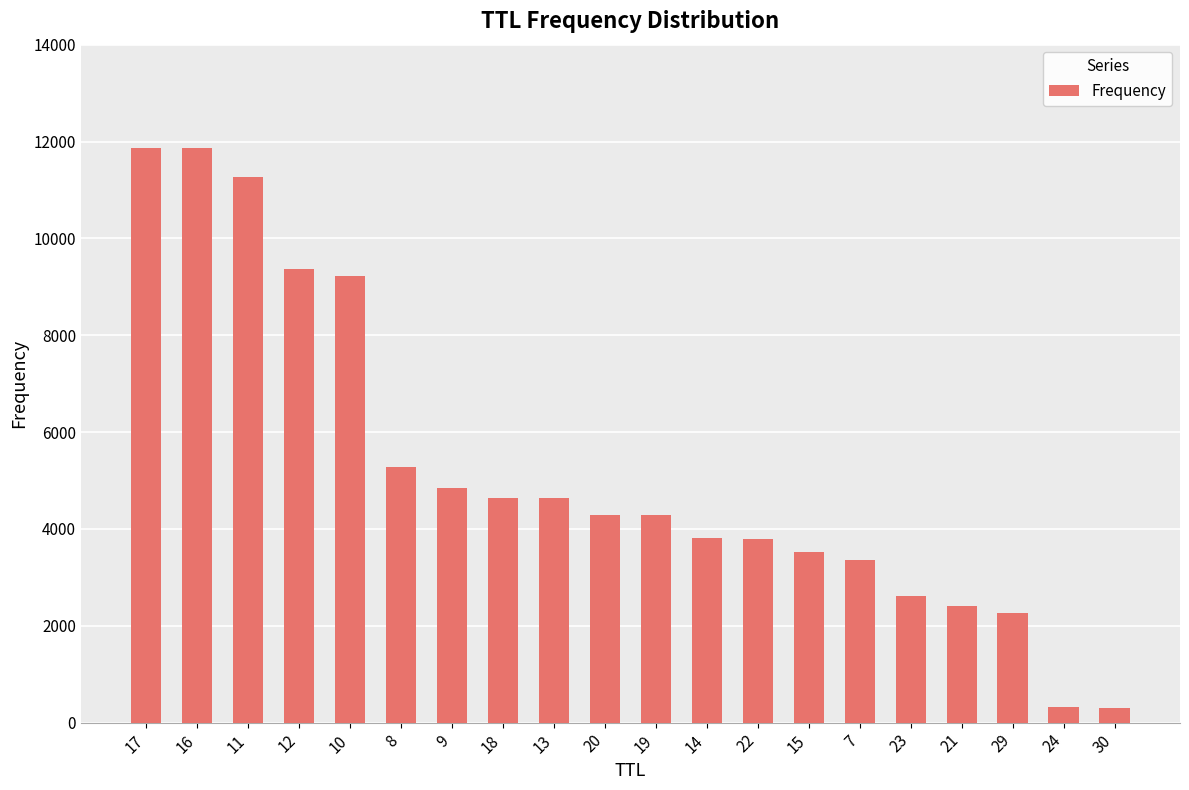

Is it true that the value at 12 is 9374?

True